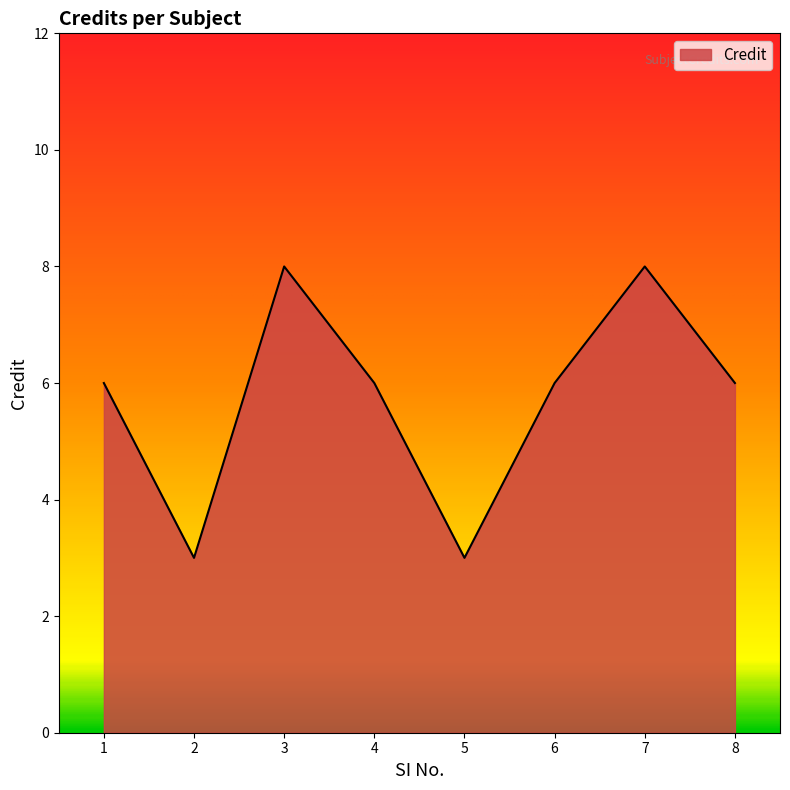

What is the maximum value shown in the chart?

8